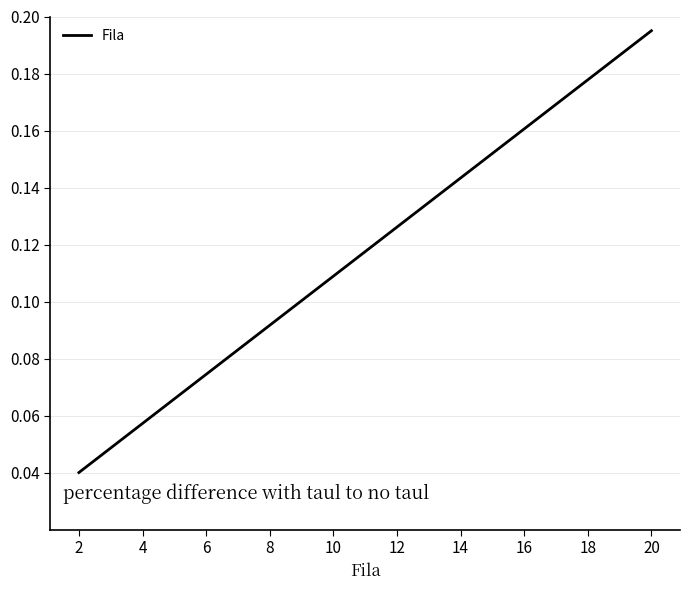

How many lines are shown in the chart?

1